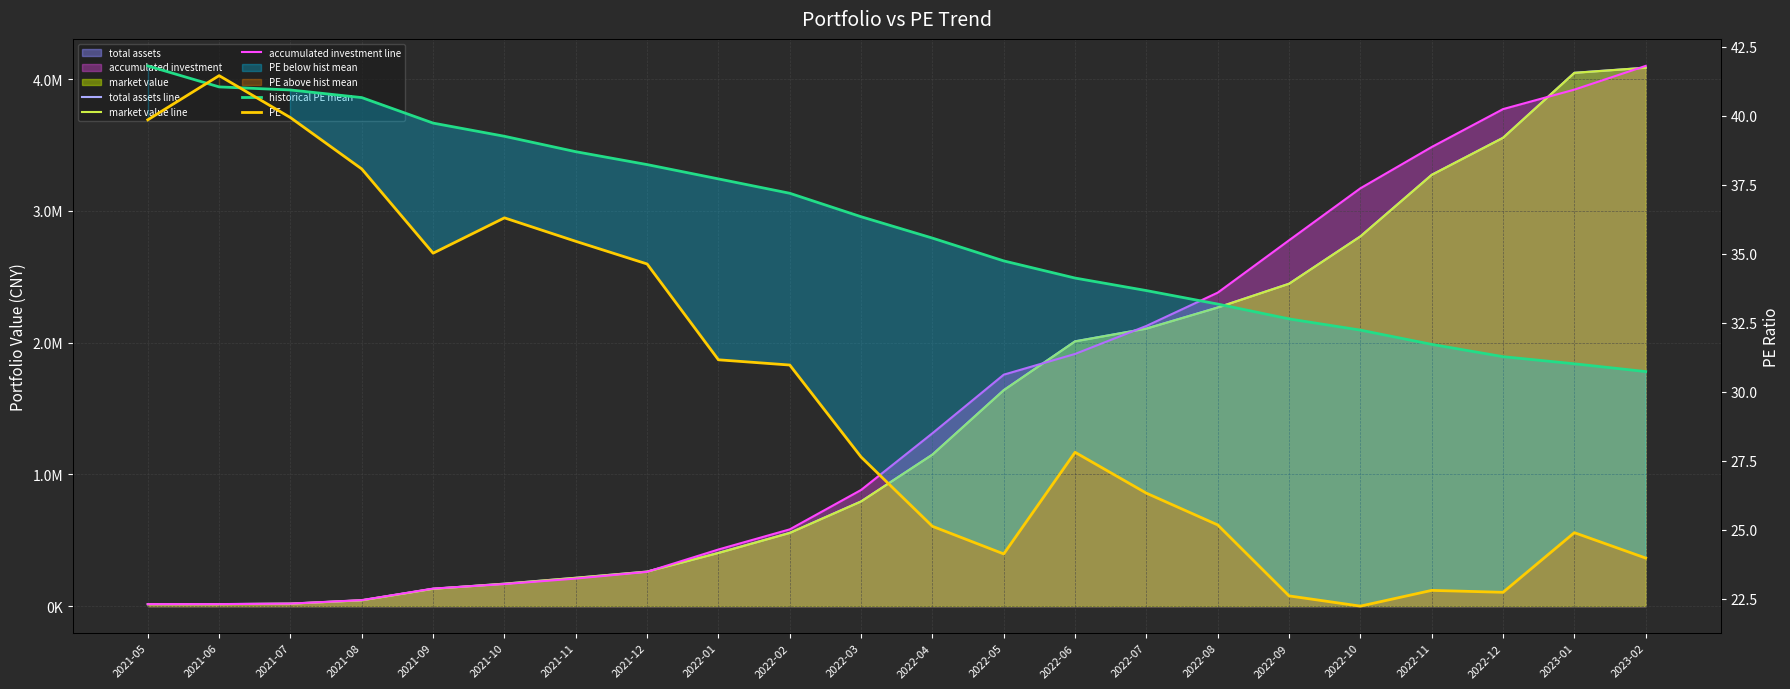

Where is PE nearest to the value 31?

2022-02